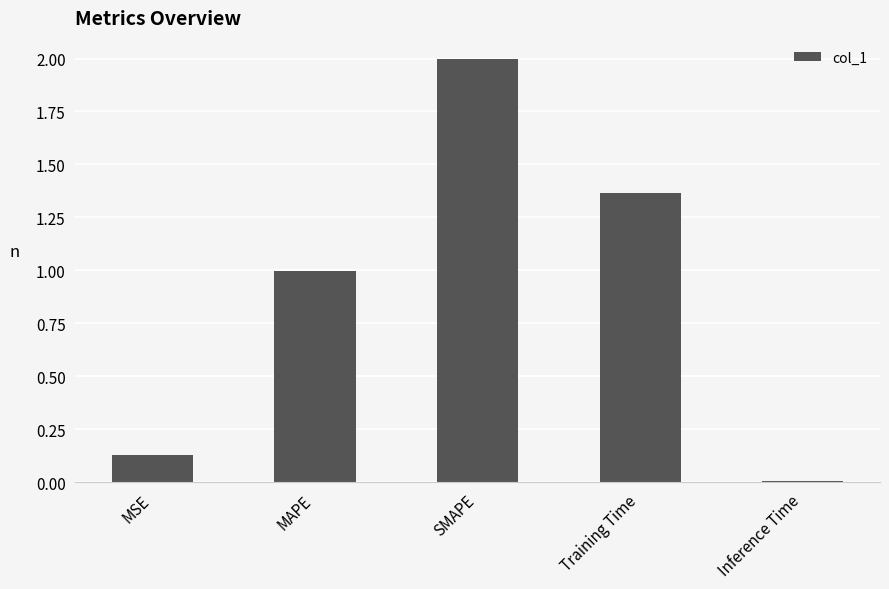

What is the label of the 2nd bar from the right?

Training Time